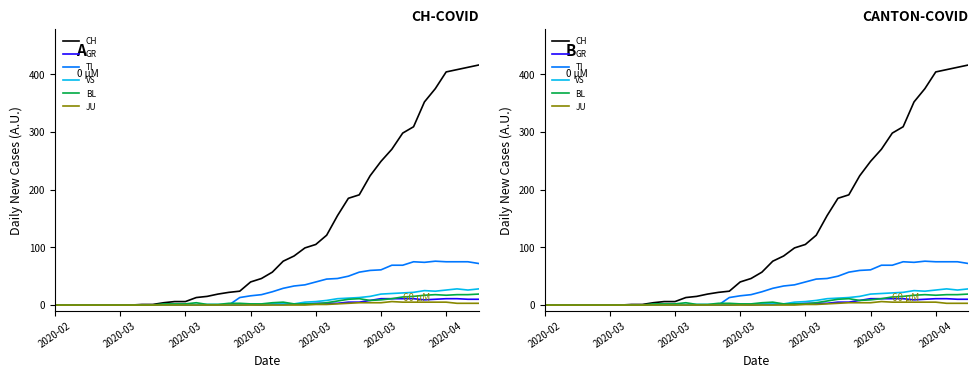

What is the difference between the highest and lowest values at 34?

347